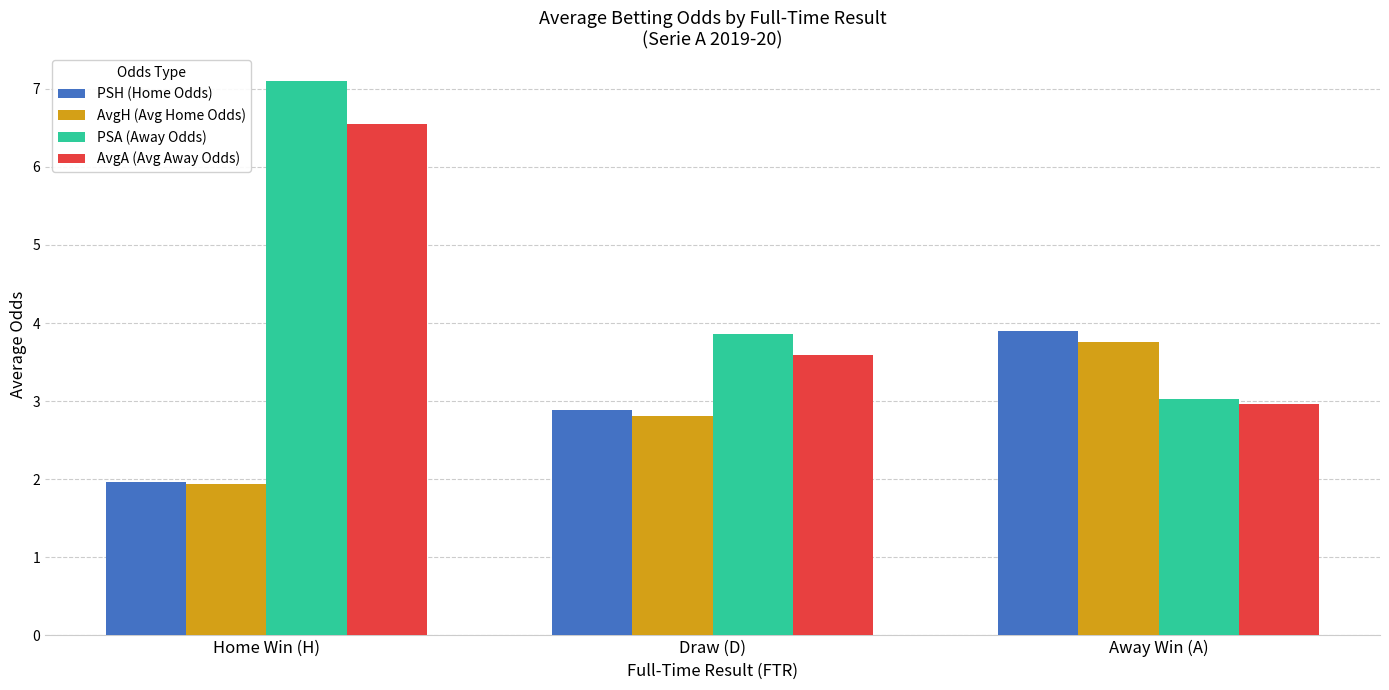

Which category has the lowest value in the AvgH (Avg Home Odds) series?

Home Win (H)